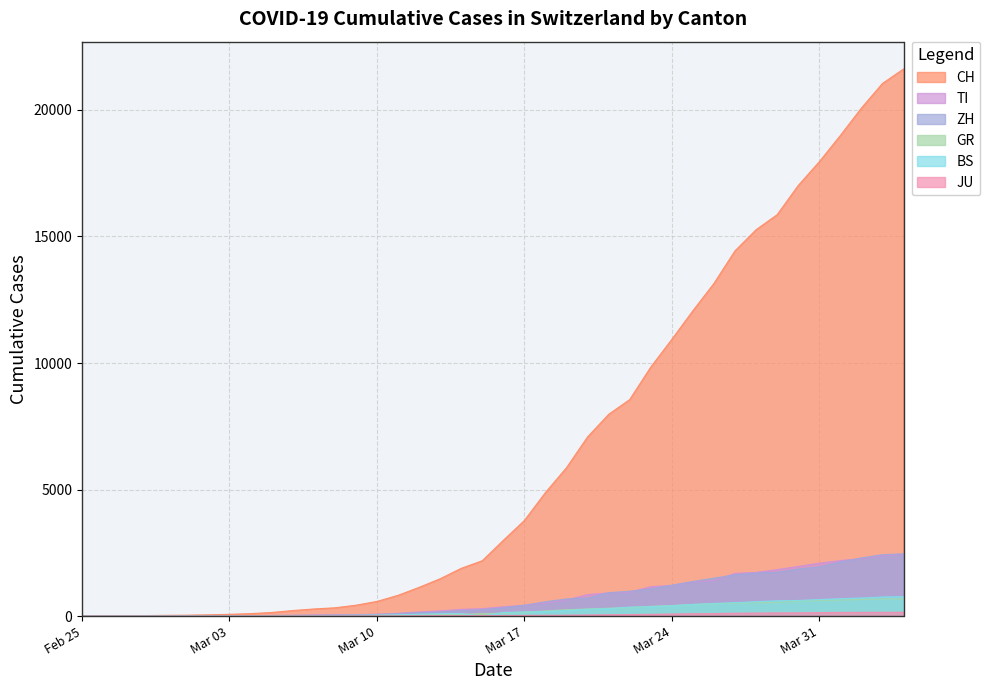

At which category is the sum across all series the highest?

2020-04-04